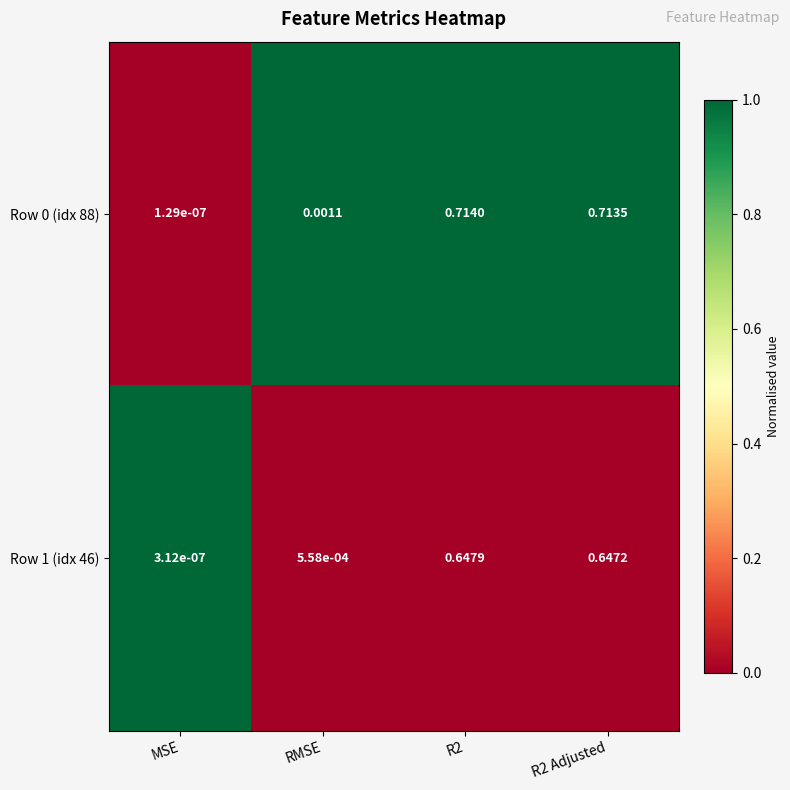

Is the value of Row 0 (idx 88) at MSE greater than the value of Row 1 (idx 46) at MSE?

No